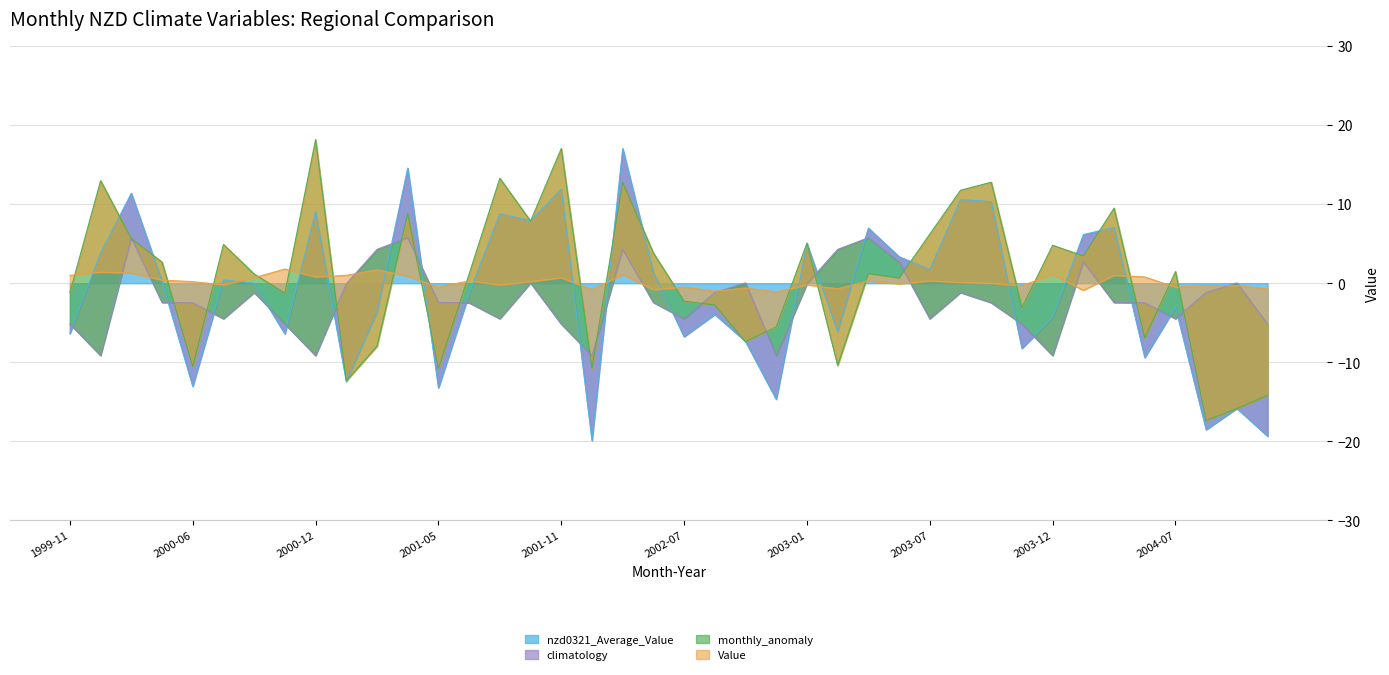

Reading left to right, what are all the values shown in this chart?

nzd0321_Average_Value: 1999-11=-6.3	1999-12=3.8	2000-03=11.4	2000-05=0.2	2000-06=-13.0	2000-07=0.4	2000-08=-0.0	2000-11=-6.4	2000-12=9.0	2001-01=-12.4	2001-02=-3.7	2001-03=14.6	2001-05=-13.2	2001-06=-1.3	2001-07=8.8	2001-09=7.9	2001-11=11.9	2001-12=-19.9	2002-02=17.0	2002-05=1.4	2002-07=-6.8	2002-08=-3.9	2002-09=-7.3	2002-12=-14.7	2003-01=5.0	2003-02=-6.1	2003-03=7.0	2003-04=3.4	2003-07=1.7	2003-08=10.6	2003-10=10.3	2003-11=-8.2	2003-12=-4.3	2004-04=6.1	2004-05=7.1	2004-06=-9.4	2004-07=-3.0	2004-08=-18.5	2004-09=-15.8	2004-11=-19.3
climatology: 1999-11=-5.2	1999-12=-9.1	2000-03=5.8	2000-05=-2.4	2000-06=-2.5	2000-07=-4.5	2000-08=-1.2	2000-11=-5.2	2000-12=-9.1	2001-01=-0.1	2001-02=4.3	2001-03=5.8	2001-05=-2.4	2001-06=-2.5	2001-07=-4.5	2001-09=0.0	2001-11=-5.2	2001-12=-9.1	2002-02=4.3	2002-05=-2.4	2002-07=-4.5	2002-08=-1.2	2002-09=0.0	2002-12=-9.1	2003-01=-0.1	2003-02=4.3	2003-03=5.8	2003-04=2.7	2003-07=-4.5	2003-08=-1.2	2003-10=-2.5	2003-11=-5.2	2003-12=-9.1	2004-04=2.7	2004-05=-2.4	2004-06=-2.5	2004-07=-4.5	2004-08=-1.2	2004-09=0.0	2004-11=-5.2
monthly_anomaly: 1999-11=-1.2	1999-12=13.0	2000-03=5.6	2000-05=2.7	2000-06=-10.5	2000-07=4.9	2000-08=1.2	2000-11=-1.2	2000-12=18.2	2001-01=-12.3	2001-02=-8.0	2001-03=8.8	2001-05=-10.8	2001-06=1.2	2001-07=13.3	2001-09=7.9	2001-11=17.0	2001-12=-10.7	2002-02=12.7	2002-05=3.8	2002-07=-2.3	2002-08=-2.8	2002-09=-7.4	2002-12=-5.5	2003-01=5.1	2003-02=-10.4	2003-03=1.2	2003-04=0.7	2003-07=6.2	2003-08=11.8	2003-10=12.8	2003-11=-3.1	2003-12=4.8	2004-04=3.5	2004-05=9.5	2004-06=-6.9	2004-07=1.5	2004-08=-17.3	2004-09=-15.9	2004-11=-14.2
Value: 1999-11=1.0	1999-12=1.4	2000-03=1.3	2000-05=0.4	2000-06=0.2	2000-07=-0.2	2000-08=0.7	2000-11=1.8	2000-12=0.8	2001-01=1.0	2001-02=1.7	2001-03=0.9	2001-05=-0.5	2001-06=0.3	2001-07=-0.2	2001-09=0.2	2001-11=0.7	2001-12=-0.8	2002-02=1.1	2002-05=-0.8	2002-07=-0.5	2002-08=-1.0	2002-09=-0.6	2002-12=-1.1	2003-01=-0.2	2003-02=-0.7	2003-03=0.3	2003-04=-0.1	2003-07=0.3	2003-08=0.1	2003-10=0.0	2003-11=-0.3	2003-12=1.1	2004-04=-0.9	2004-05=1.0	2004-06=0.8	2004-07=-0.5	2004-08=-0.3	2004-09=-0.3	2004-11=-0.7